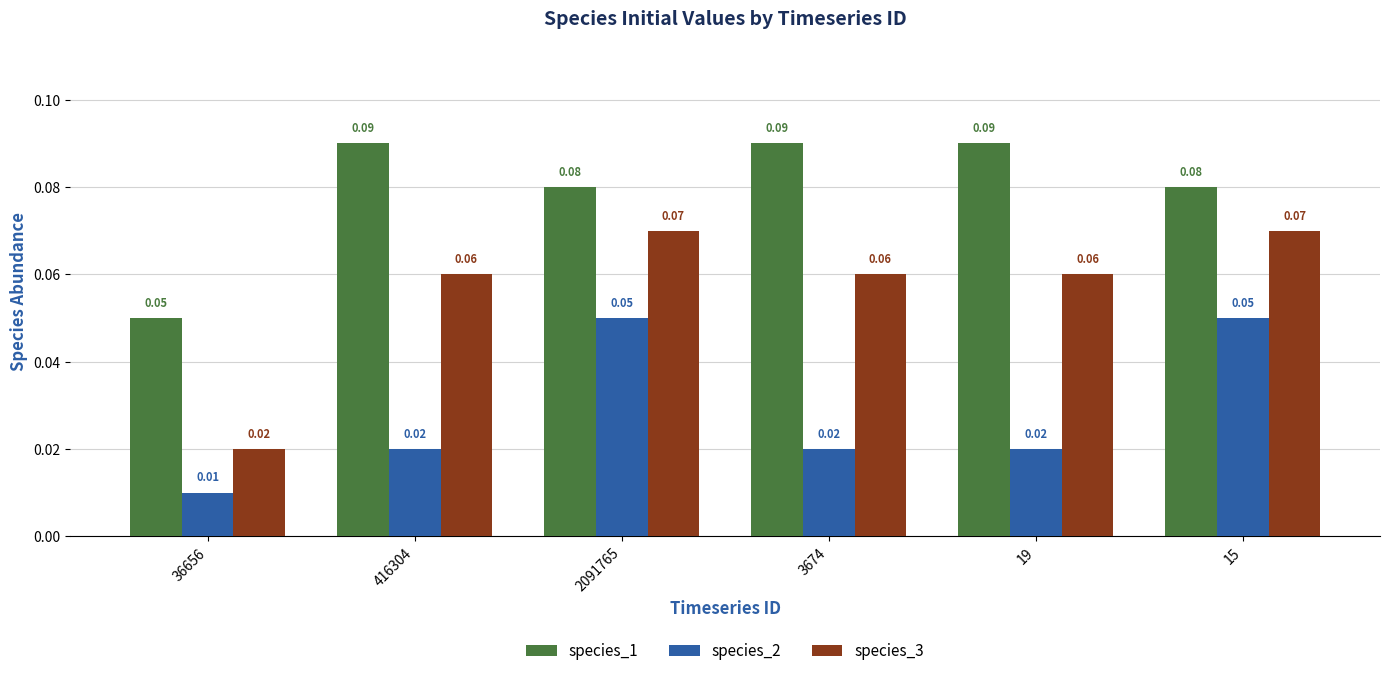

Rank the series by their average value, from lowest to highest.

species_2, species_3, species_1